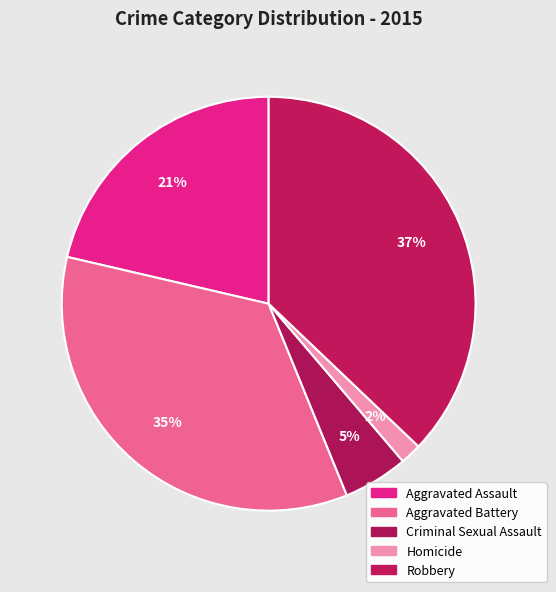

To the nearest percent, what is the difference between the largest and smallest slice percentages?

35%